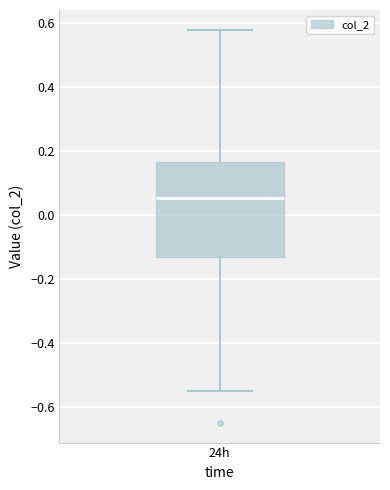

Transcribe this box plot: give where the median line is, the range the box spans, and where the two whiskers end, as read against the y-axis. The values are not printed on the chart, so give them approximately, as read against the axis.

median 0.06, box -0.14 to 0.16, whiskers -0.54 to 0.58